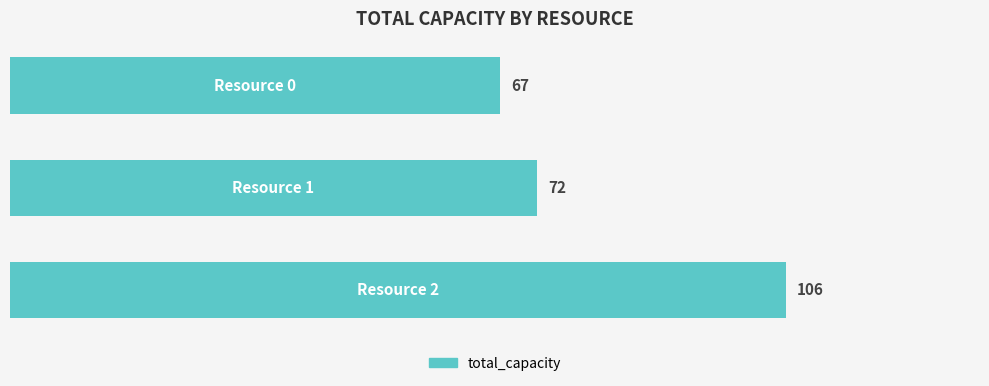

What is the value of the 2nd bar from the top?

72